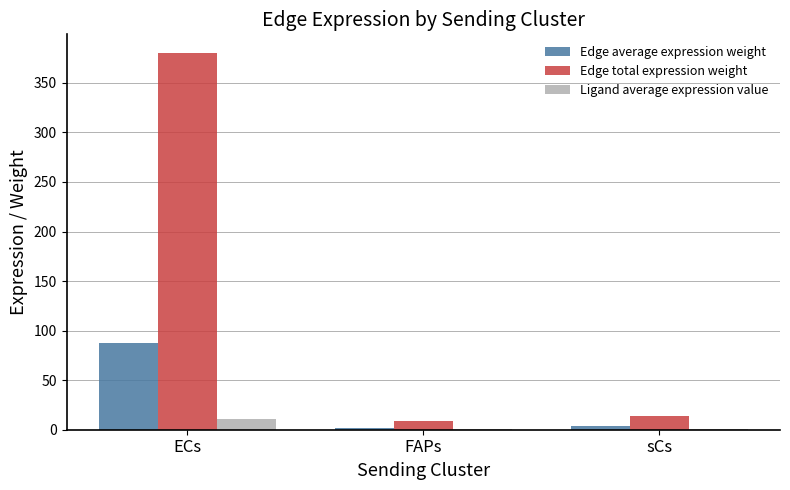

What is the maximum value for Edge total expression weight?

380.0